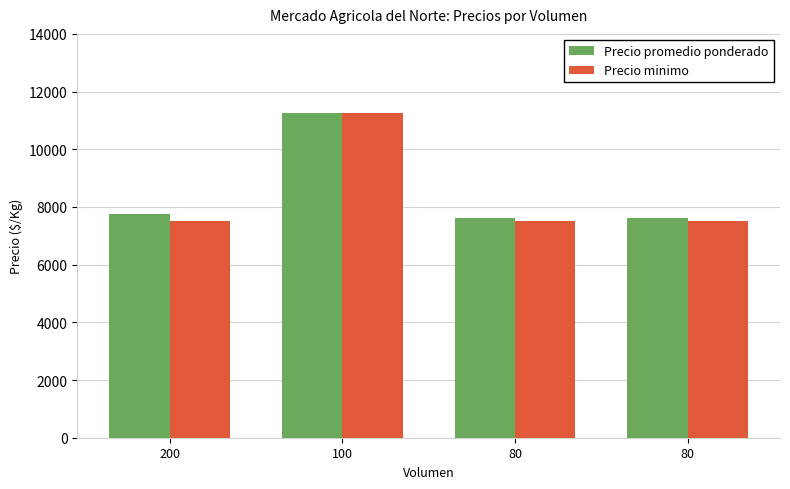

Which series has the largest total across all categories?

Precio promedio ponderado